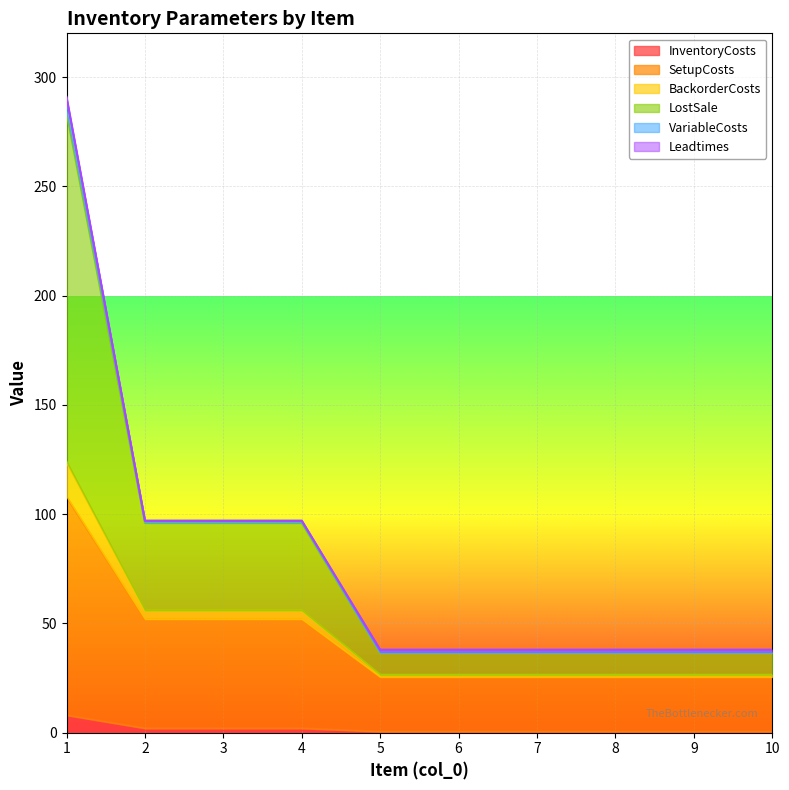

What is the total value across all series at 10?

38.0